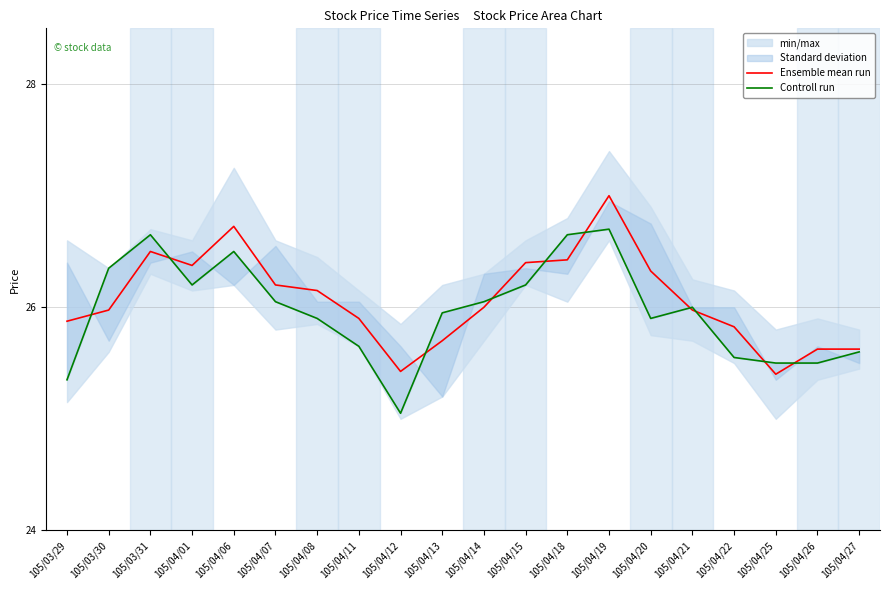

What is the difference between the second highest and minimum values in the Controll run series?

1.6